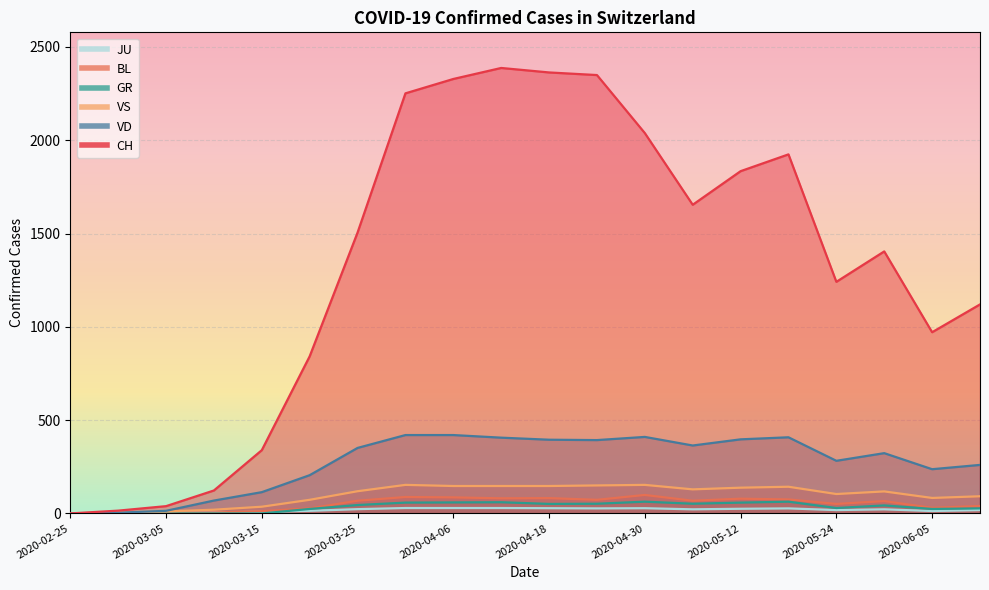

True or false: BL and VS cross at least once.

False